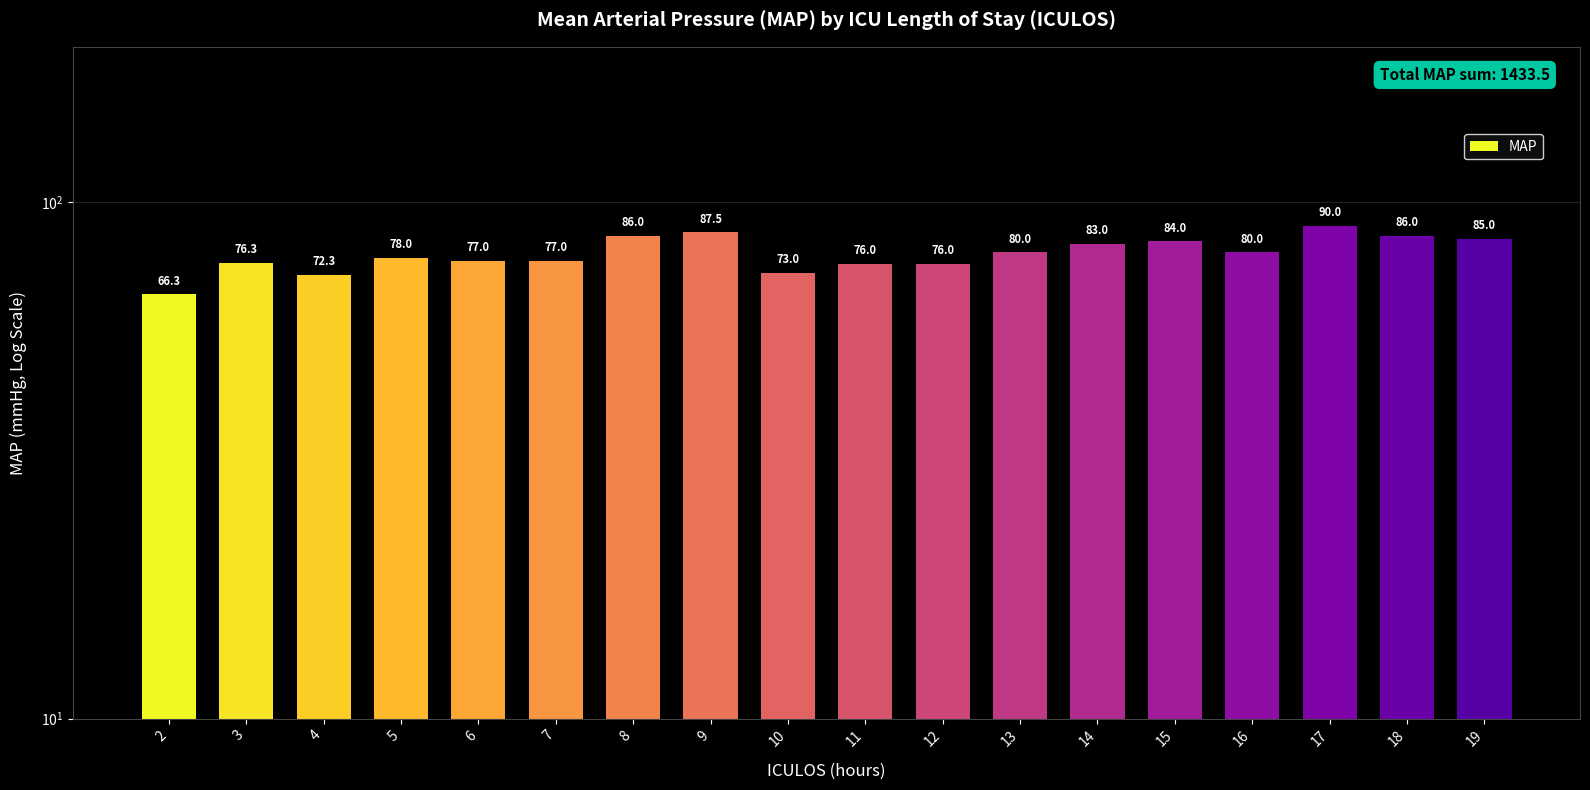

Is it true that the value at 11 is 76.0?

True